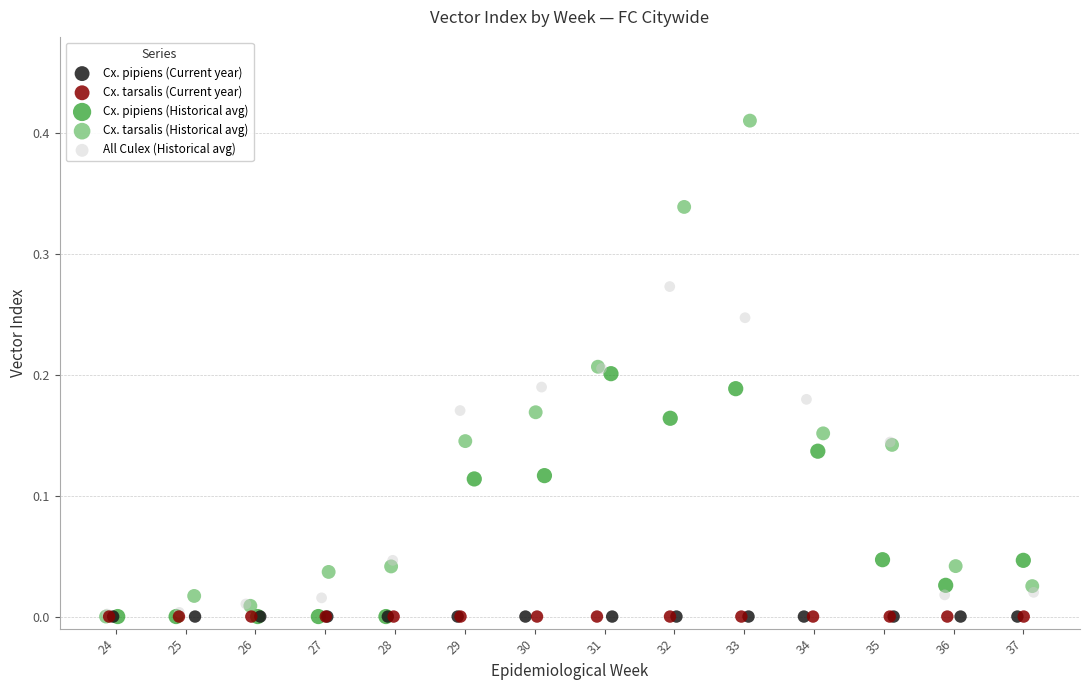

What are all the series names shown in the legend?

Cx. pipiens (Current year), Cx. tarsalis (Current year), Cx. pipiens (Historical avg), Cx. tarsalis (Historical avg), All Culex (Historical avg)